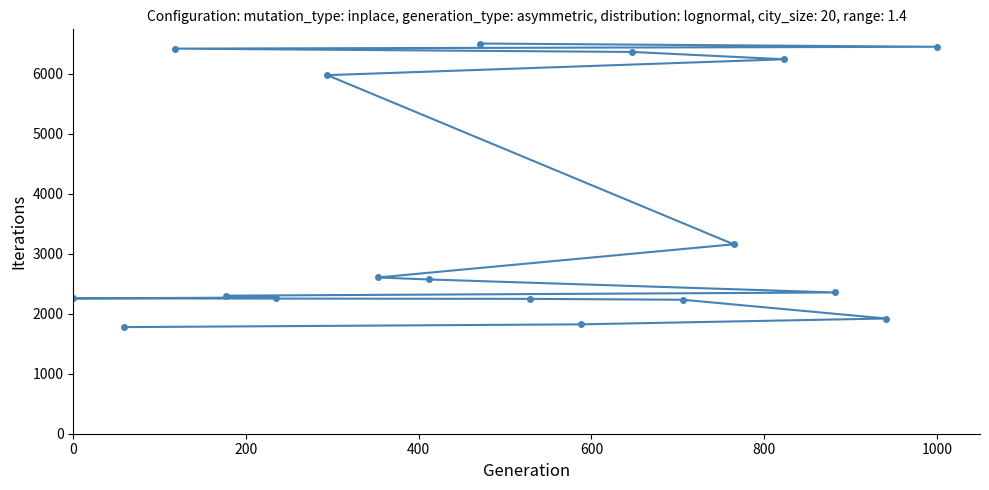

What is the average value?

3635.0